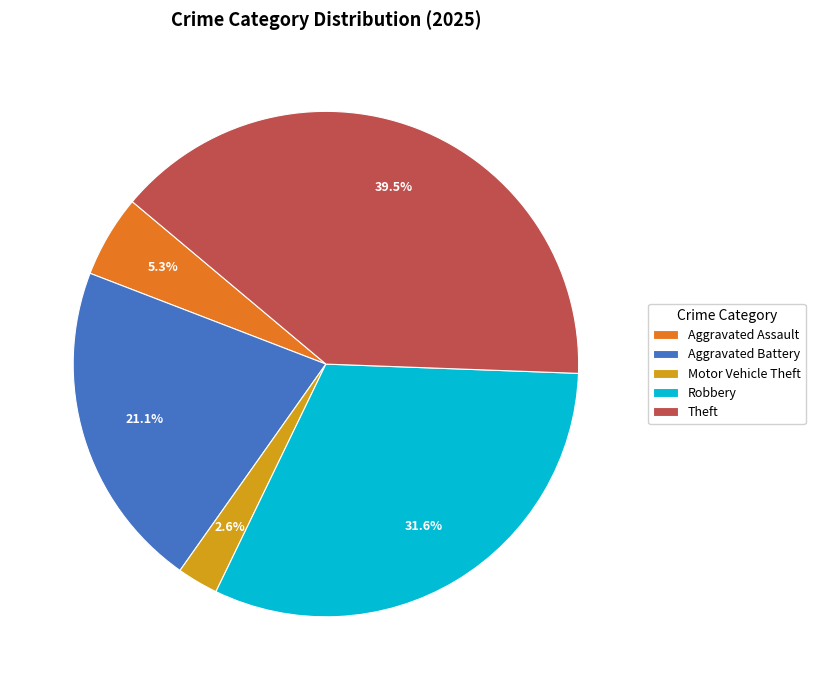

To the nearest percent, what is the difference between the largest and smallest slice percentages?

37%